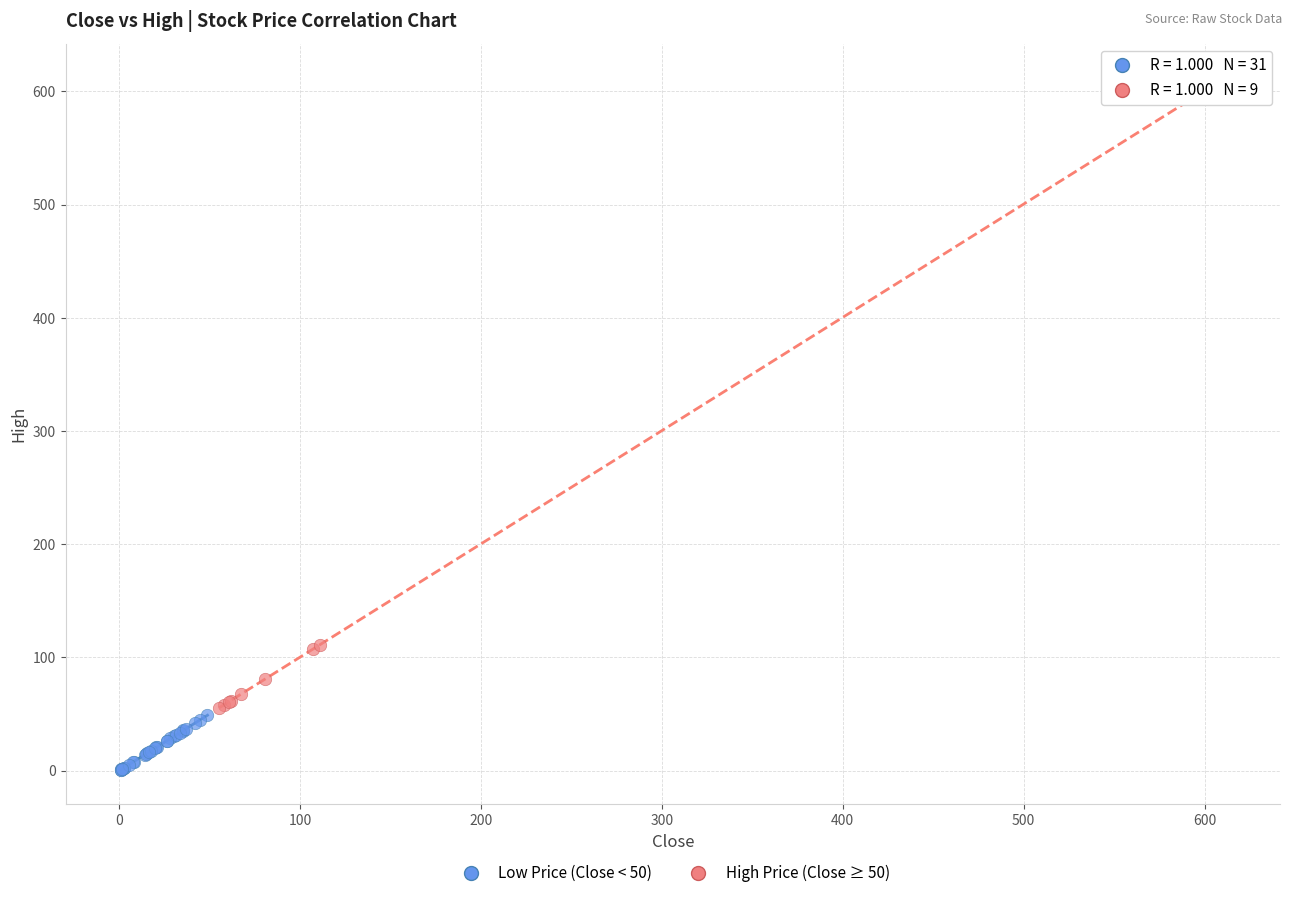

Which series reaches the minimum Y coordinate?

Low Price (Close < 50)